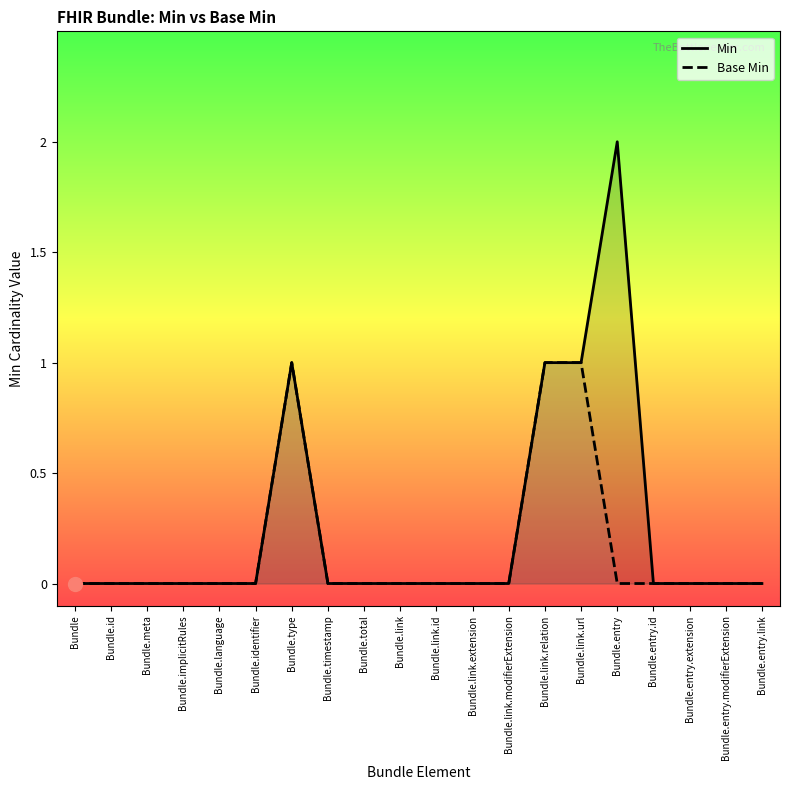

At Bundle.meta, list the series in order from smallest to largest.

Min, Base Min